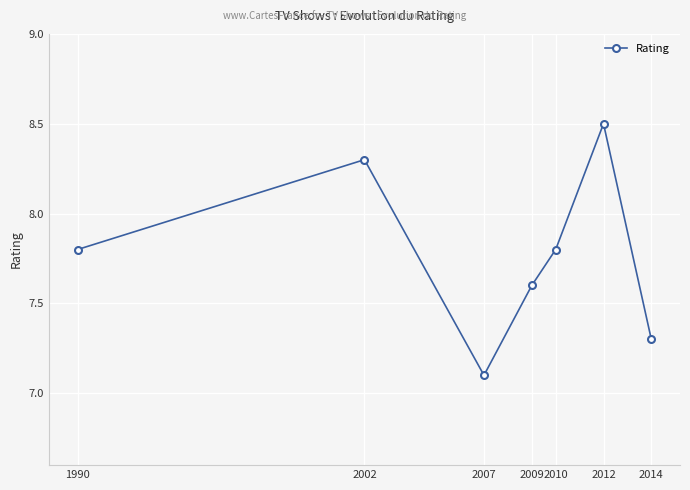

At which category does the chart reach its minimum across all series?

2007